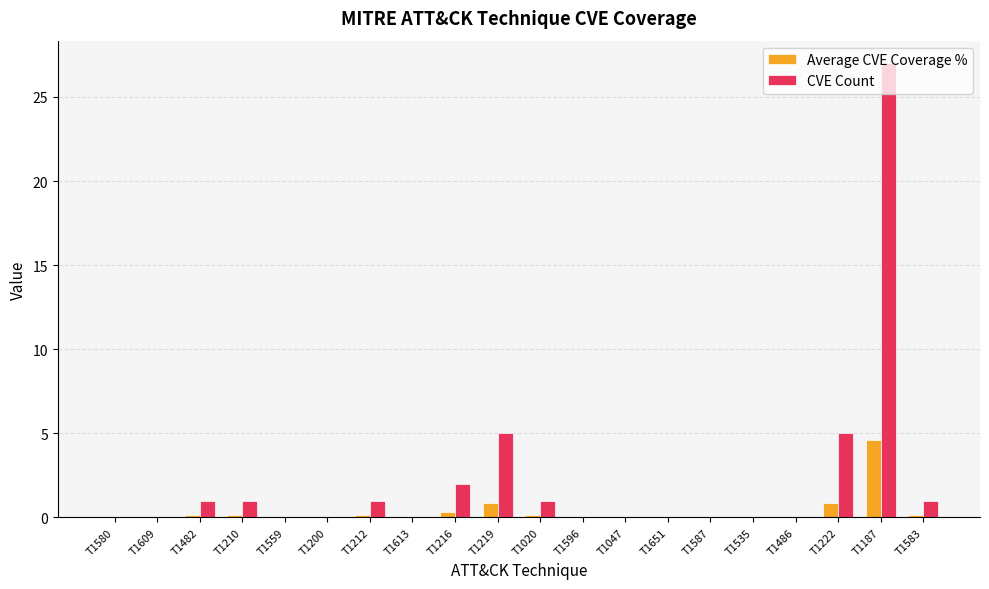

Is it true that CVE Count equals 11.1 at T1047?

False